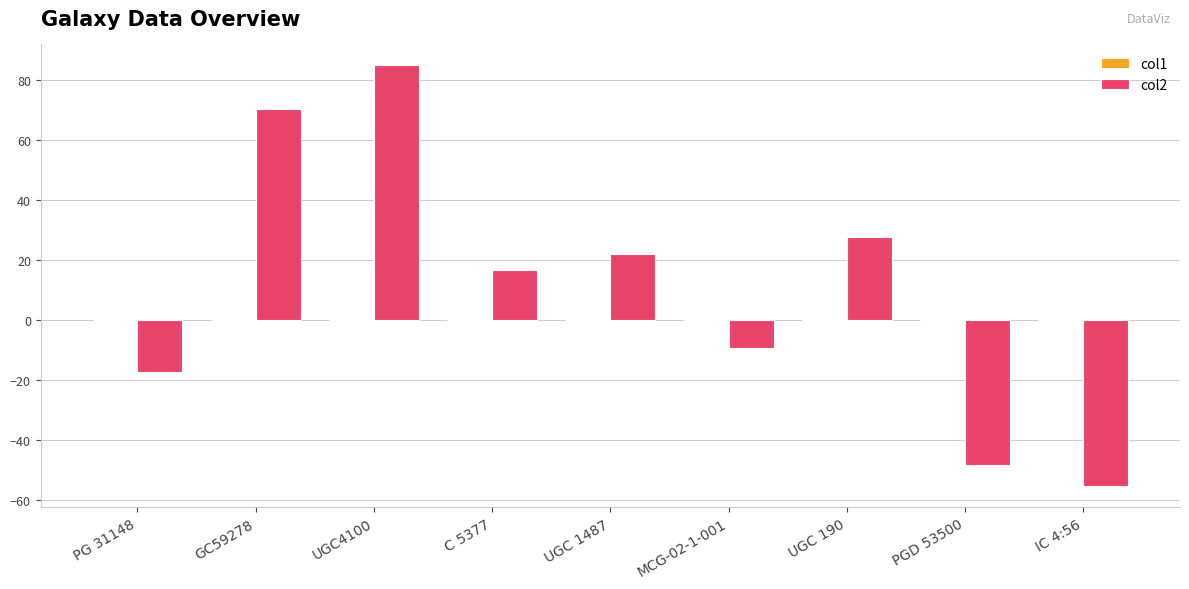

Are the bars grouped side by side (vs. stacked)?

Yes